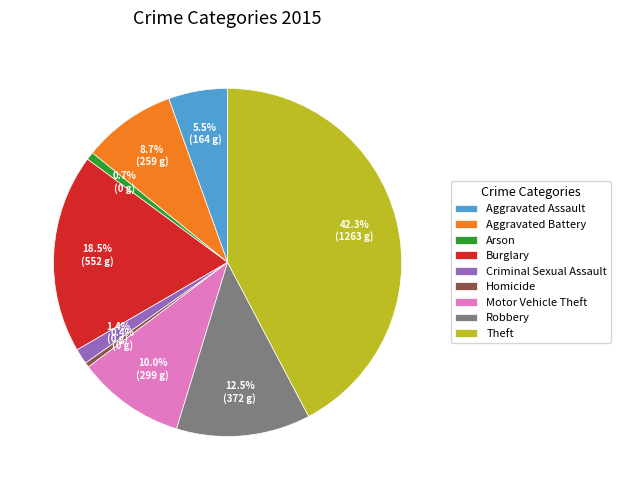

How many slices are in this pie chart?

9